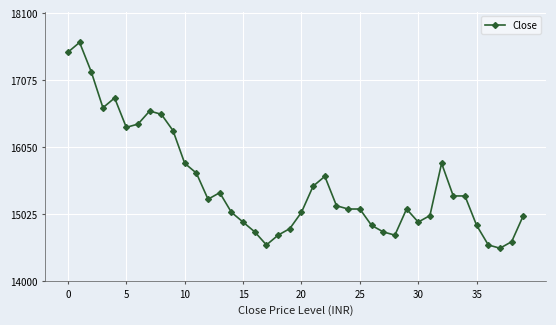

Count the number of categories in the chart.

40